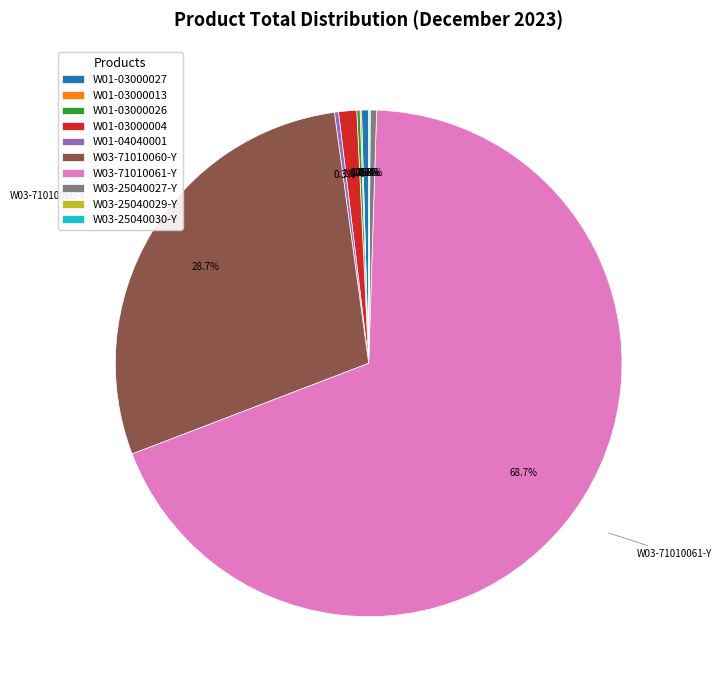

To the nearest percent, what is the difference between the largest and smallest slice percentages?

69%